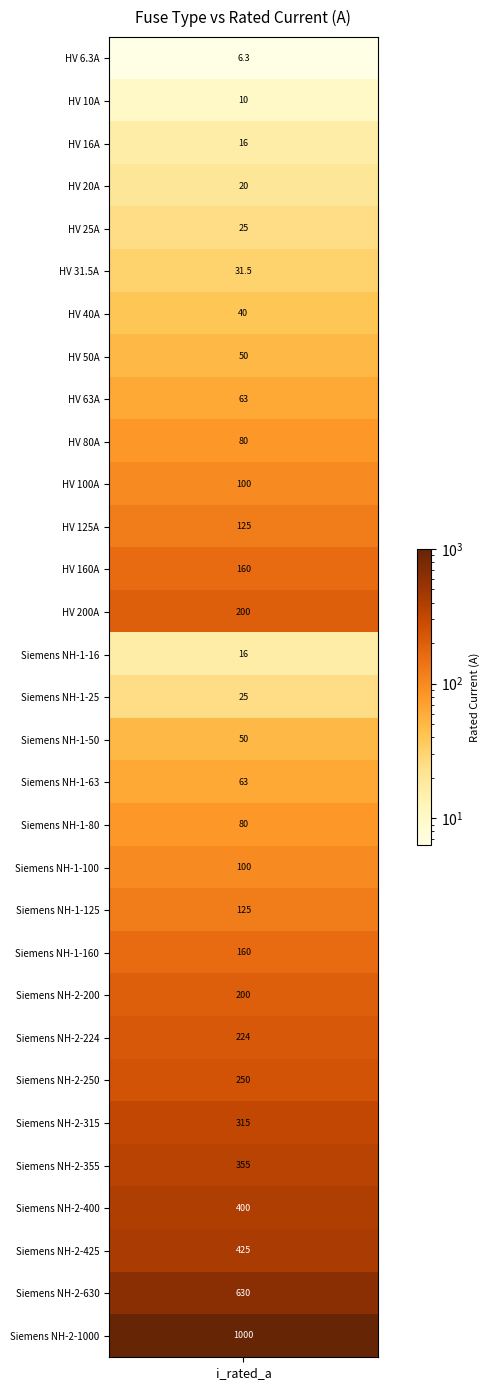

Where does the data first go above 100?

11